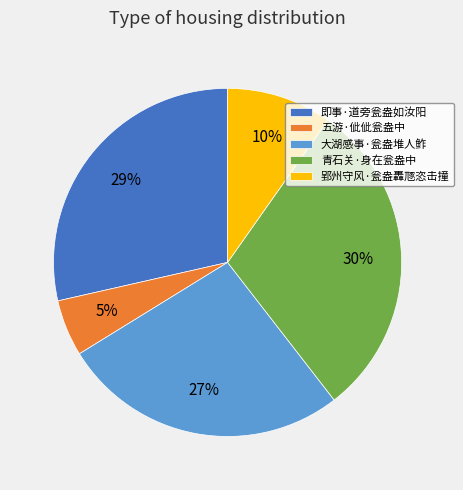

Is it true that 郢州守风·瓮盎轟豗恣击撞 is 10% of the pie?

True